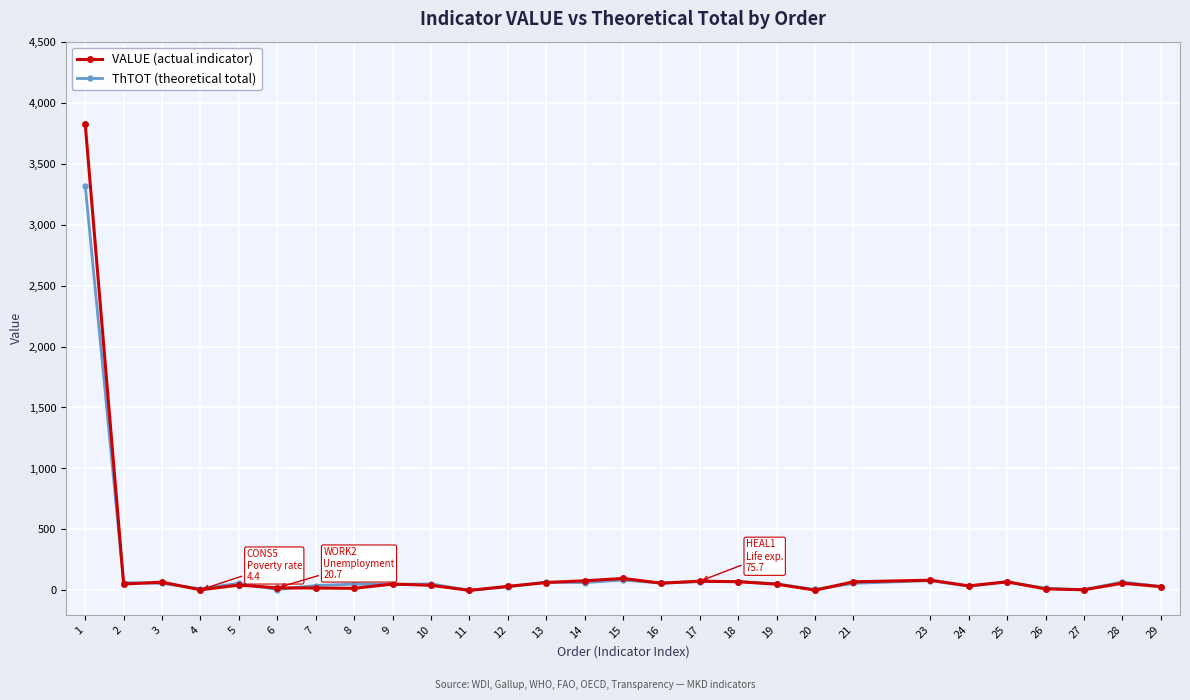

True or false: ThTOT (theoretical total) has more than 1 interior local peaks.

True